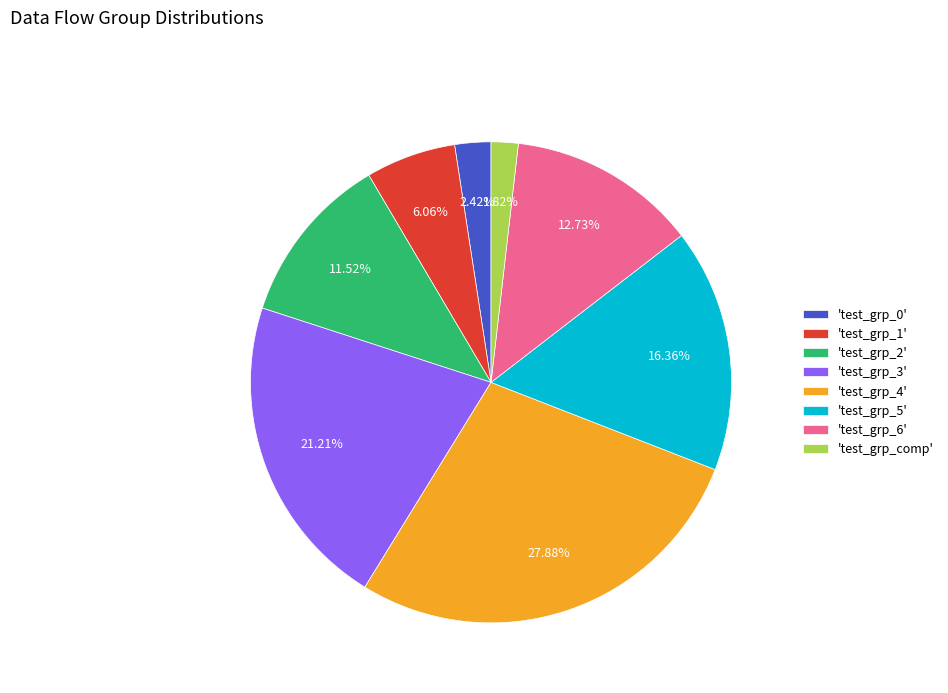

Rank the categories by value from lowest to highest.

'test_grp_comp', 'test_grp_0', 'test_grp_1', 'test_grp_2', 'test_grp_6', 'test_grp_5', 'test_grp_3', 'test_grp_4'